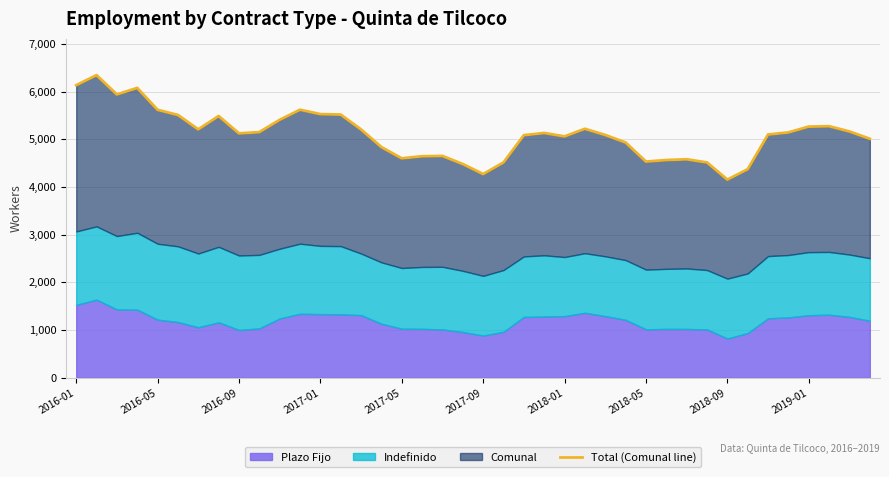

How many lines are shown in the chart?

1